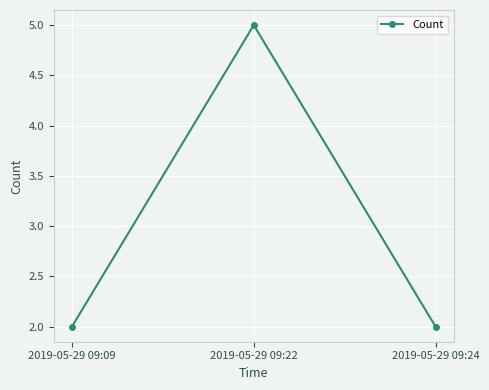

What is the difference between the maximum and minimum values?

3